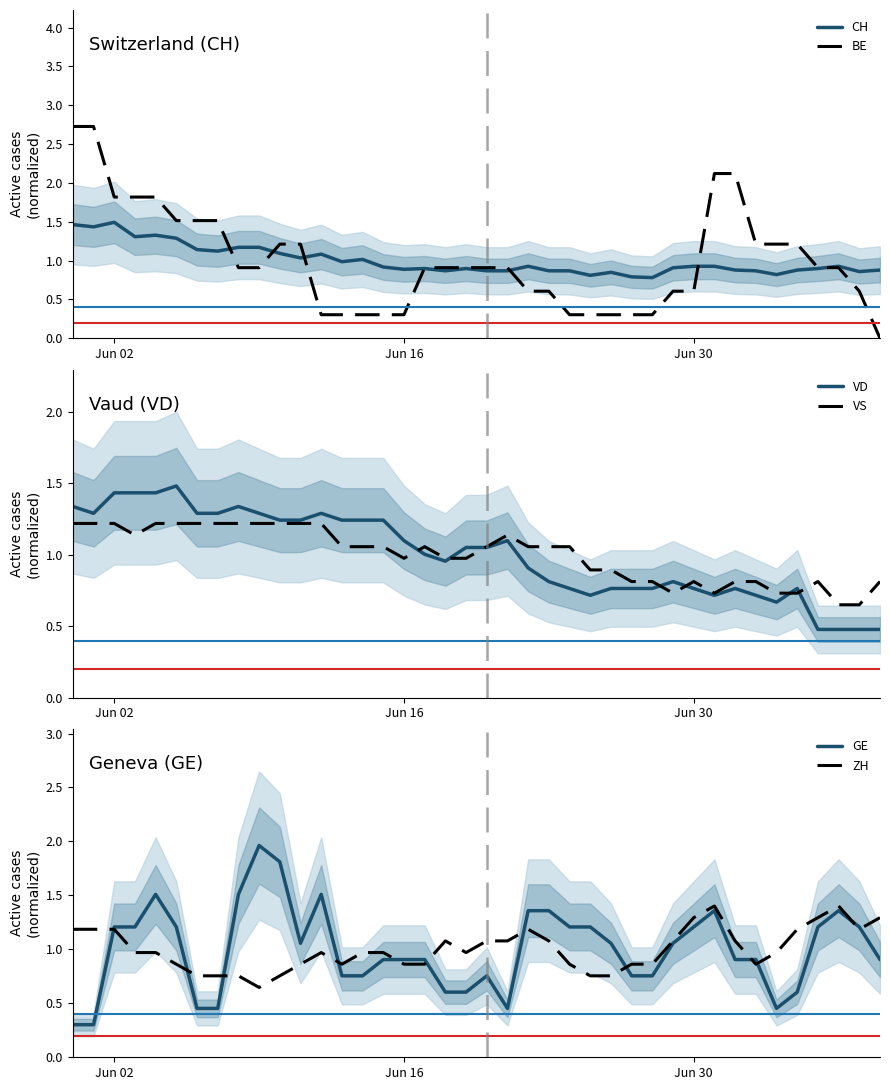

What is the difference between the maximum and minimum values in the ZH series?

0.8